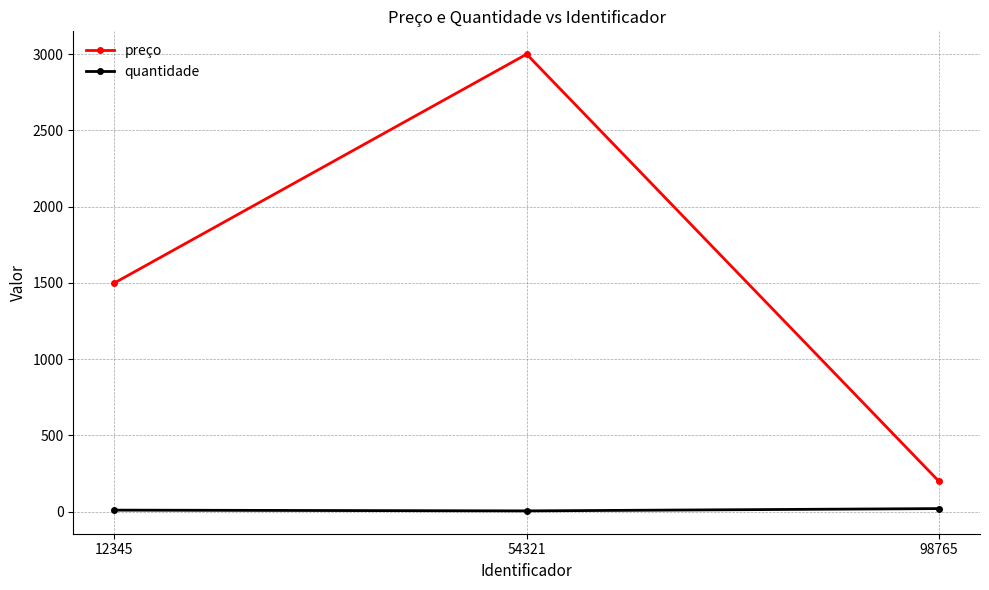

Which series changed the most between 12345 and 98765?

preço